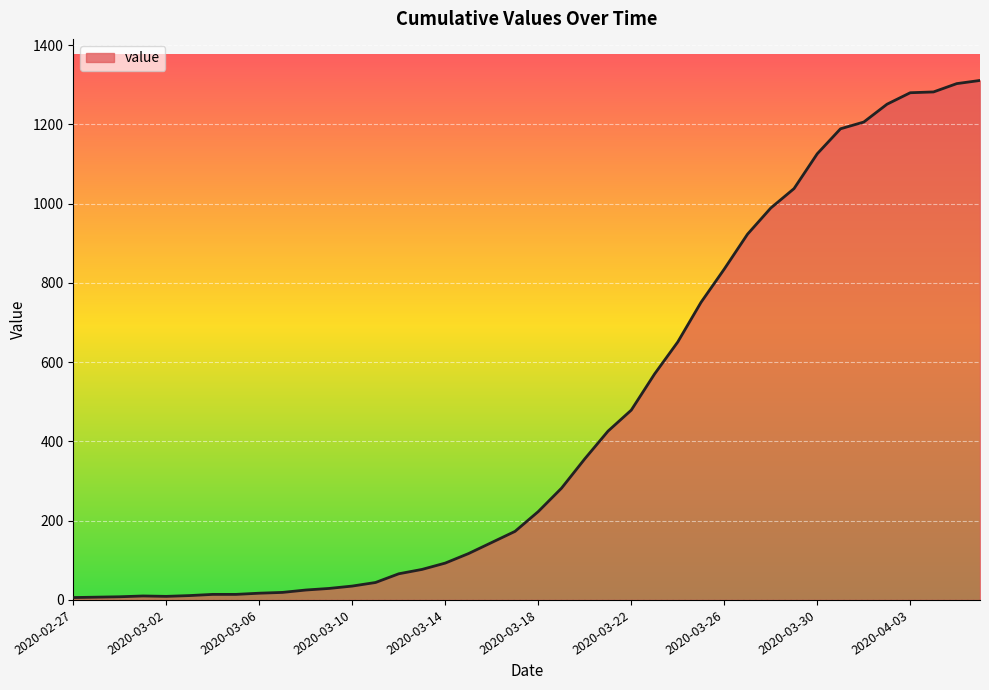

What is the maximum value shown in the chart?

1311